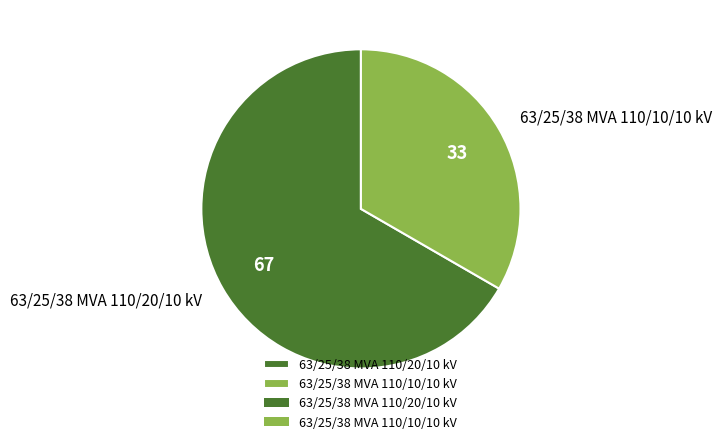

Is the sum of 63/25/38 MVA 110/10/10 kV and 63/25/38 MVA 110/20/10 kV greater than half?

Yes